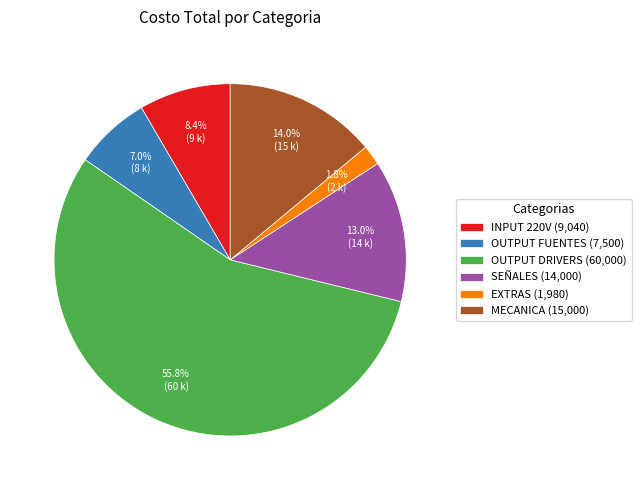

Approximately how many times larger is the value at INPUT 220V (9,040) compared to OUTPUT FUENTES (7,500)?

1.2